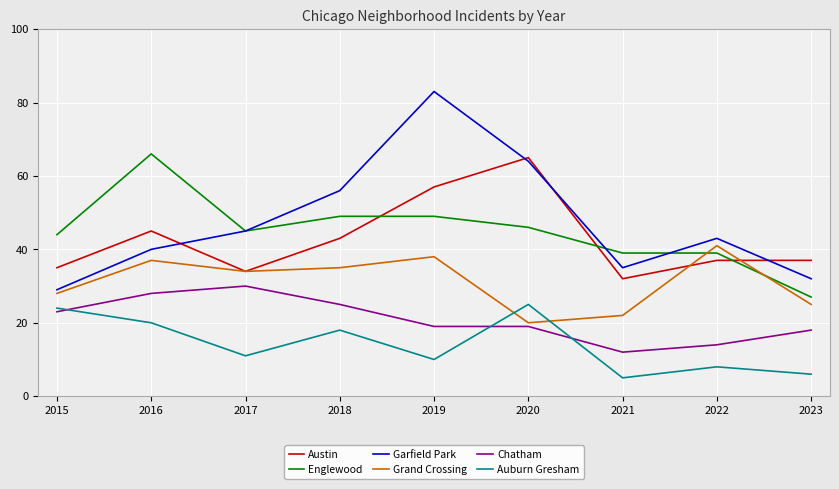

Rank the series at 2019 from lowest to highest value.

Auburn Gresham, Chatham, Grand Crossing, Englewood, Austin, Garfield Park